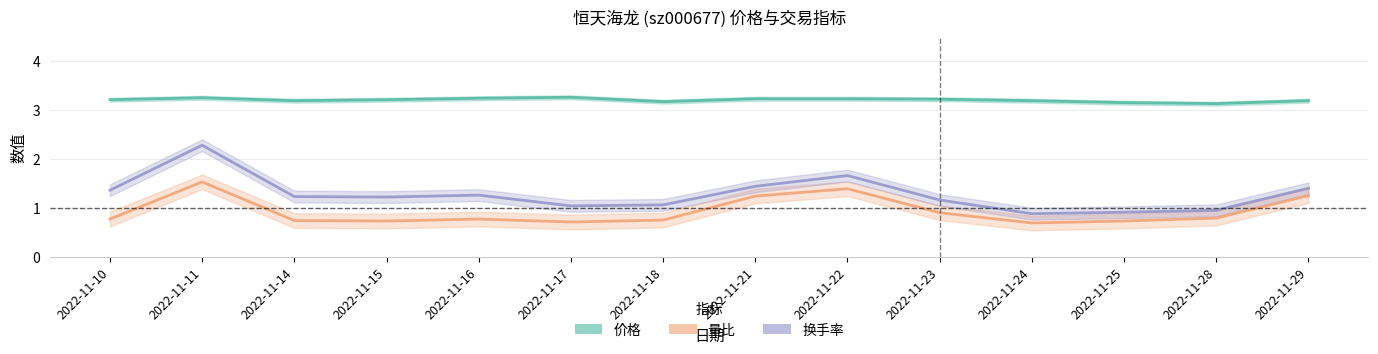

Reading left to right, list all the values displayed in this chart.

价格: 3.2	3.2	3.2	3.2	3.2	3.3	3.2	3.2	3.2	3.2	3.2	3.1	3.1	3.2
量比: 0.8	1.5	0.7	0.7	0.8	0.7	0.8	1.2	1.4	0.9	0.7	0.7	0.8	1.2
换手率: 1.4	2.3	1.2	1.2	1.3	1.0	1.1	1.4	1.7	1.2	0.9	0.9	0.9	1.4